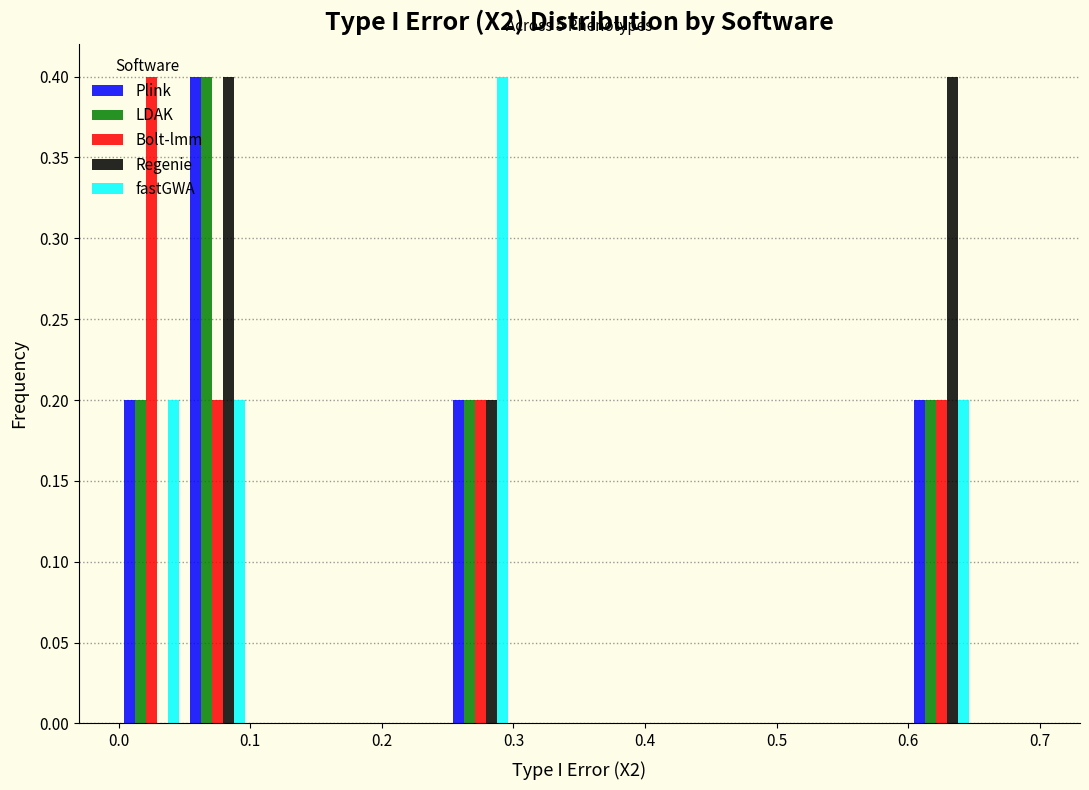

In the LDAK series, which range on the x-axis has the tallest bar?

0.05 to 0.10